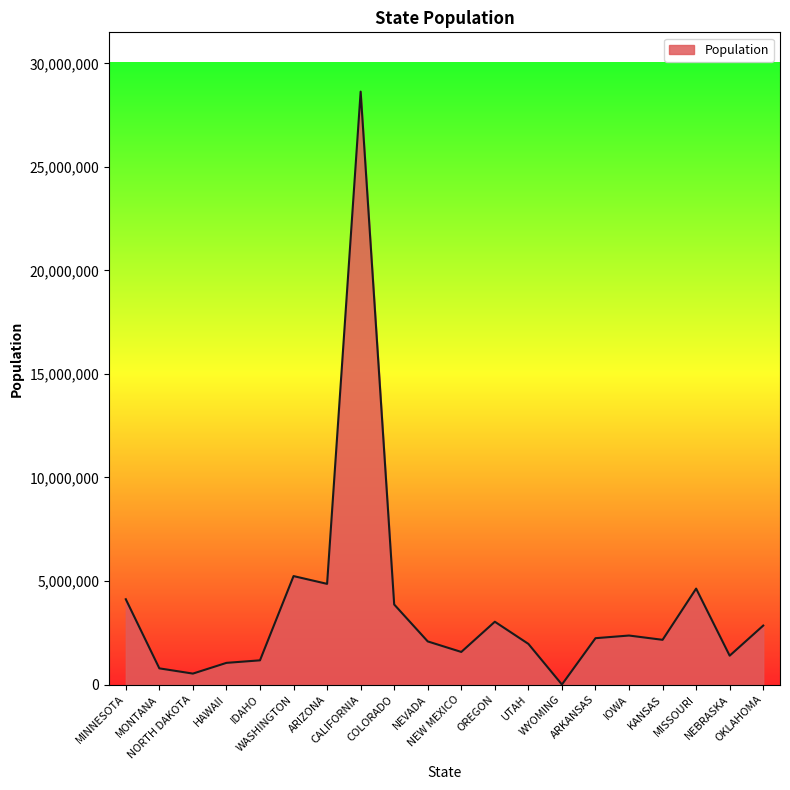

What is the ratio of the value at MISSOURI to the value at KANSAS?

2.1